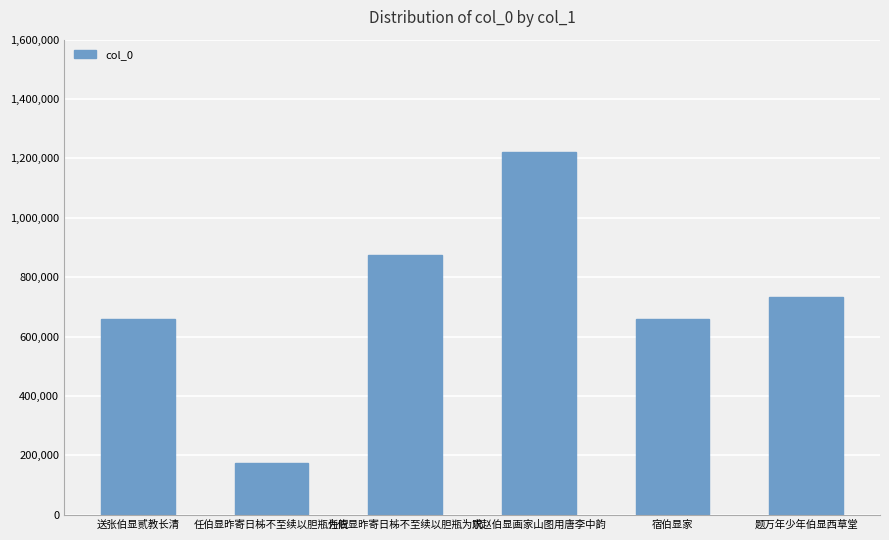

Reading left to right, list all the values displayed in this chart.

657977	175887	873635	1223185	657790	733551